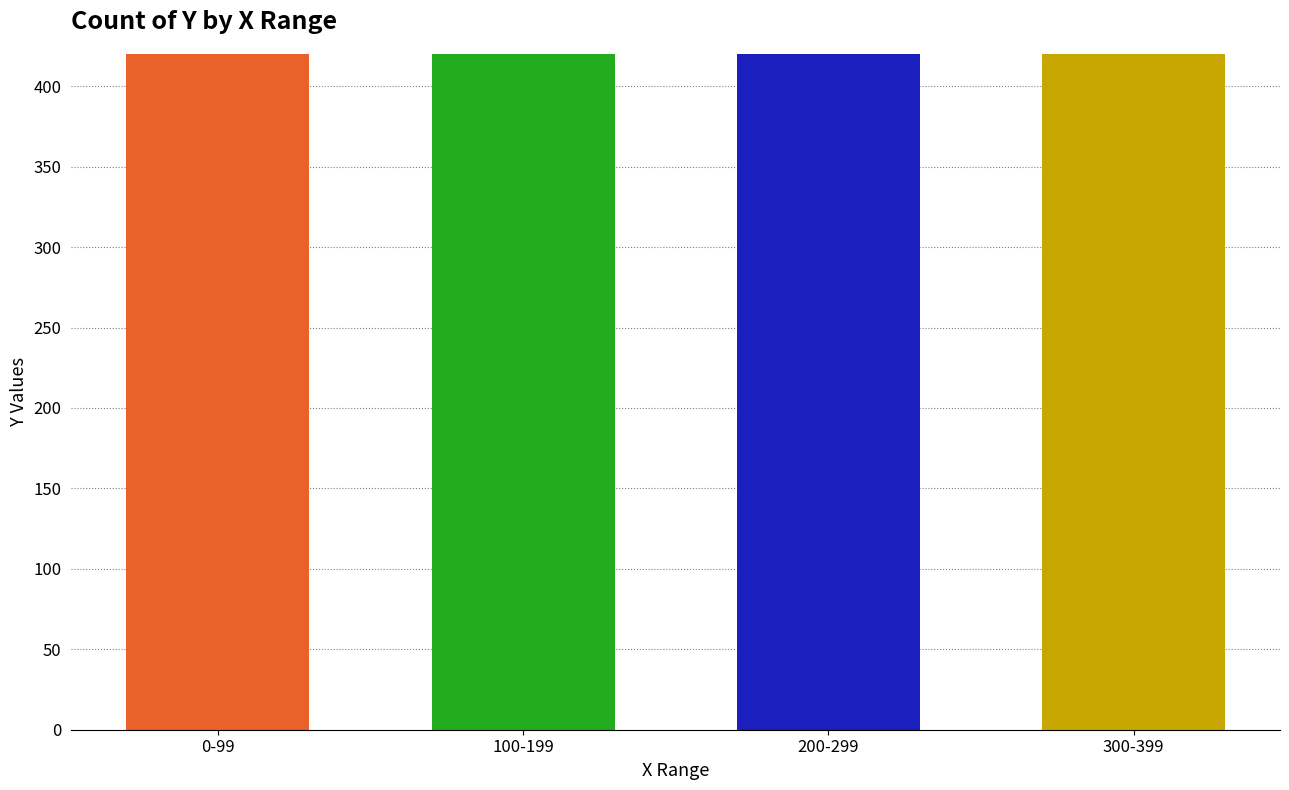

What is the smallest value displayed?

661